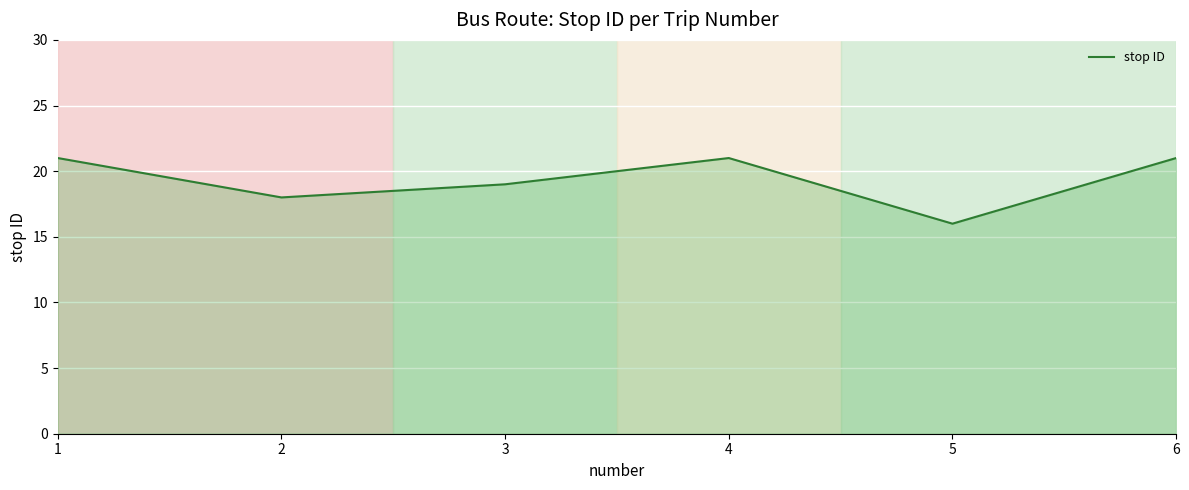

What is the ratio of the value at 5 to the value at 3?

0.8